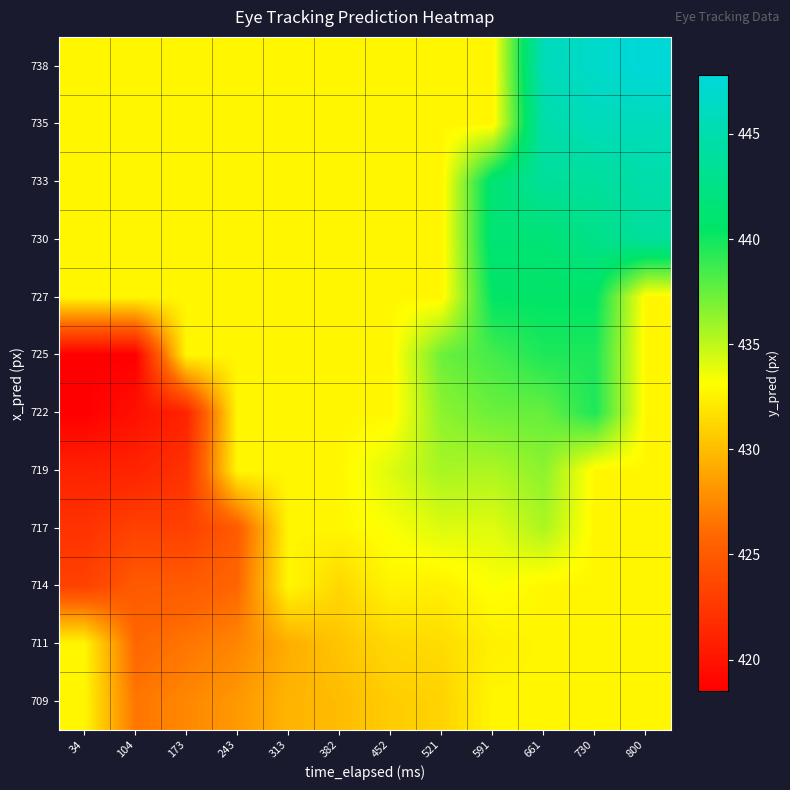

At 313, list the series in order from smallest to largest.

711, 709, 714, 717, 719, 722, 725, 727, 730, 733, 735, 738